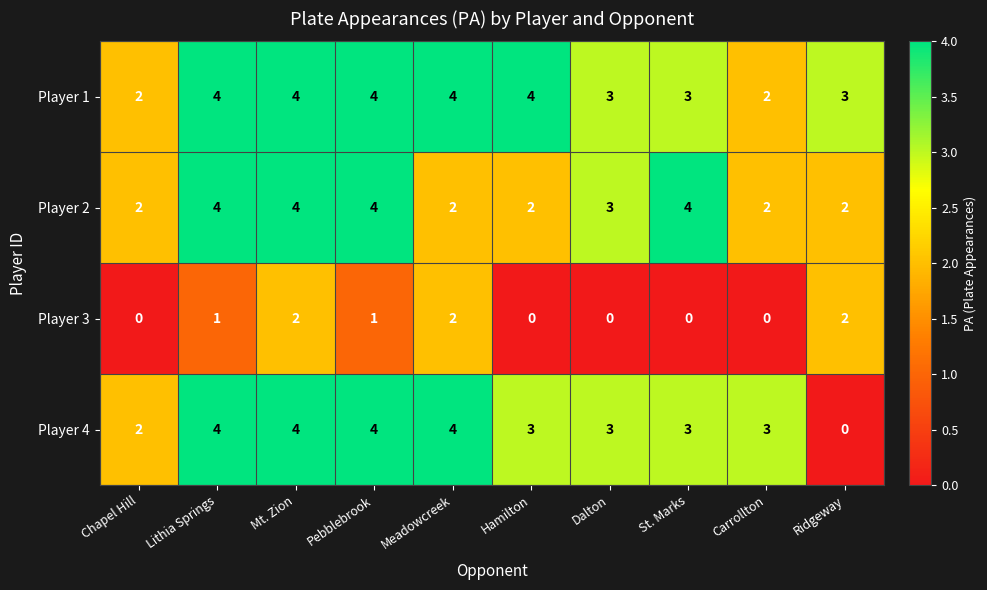

True or false: Player 1 has a value of 4 at Dalton.

False